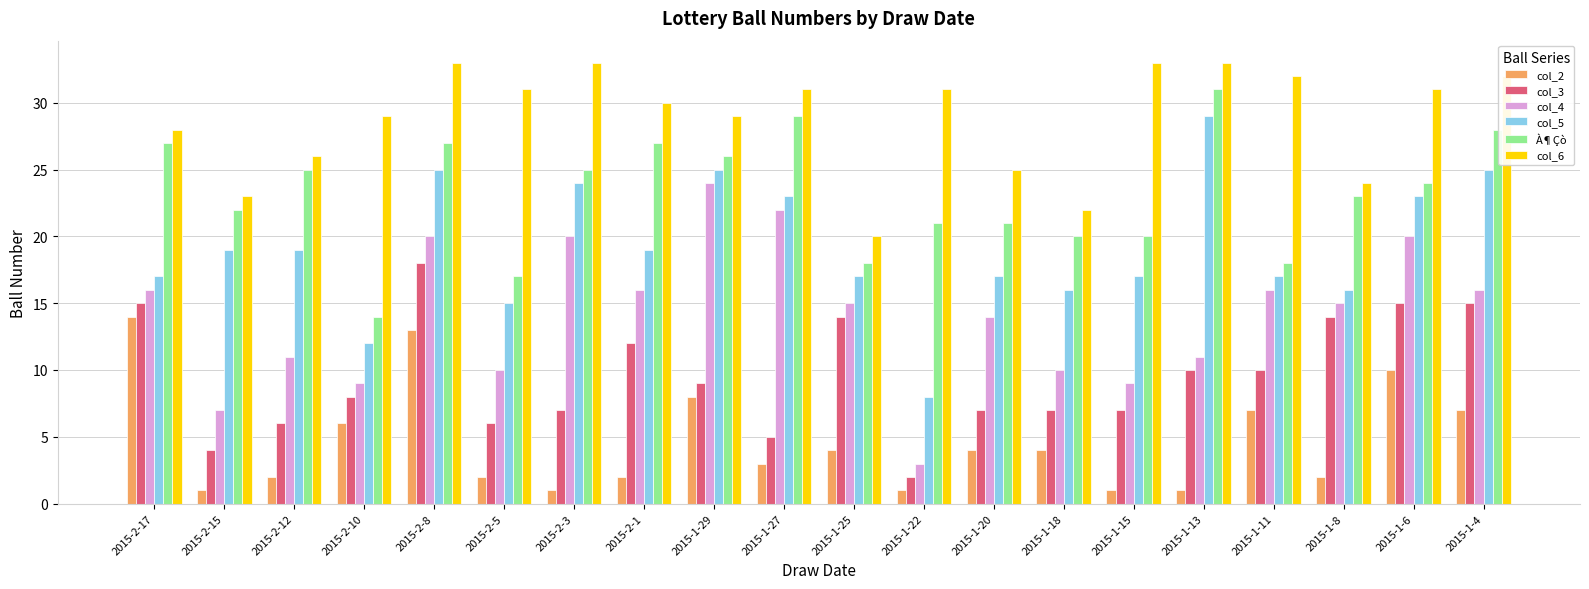

What is the difference between the second highest and minimum values in the col_6 series?

13